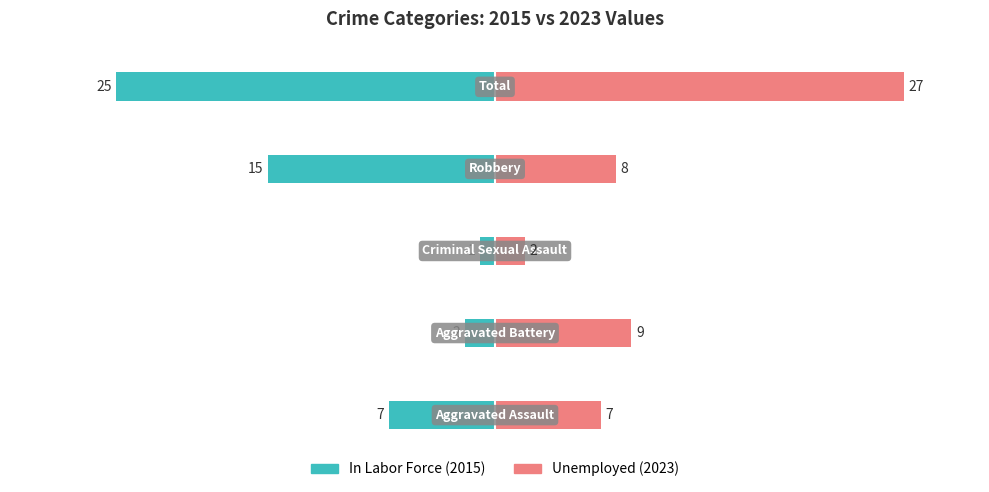

What is the difference between the maximum and minimum values in the Unemployed series?

25